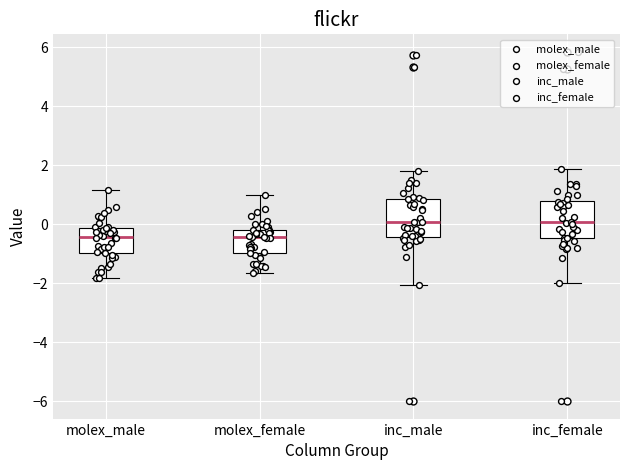

Reading left to right, transcribe this box plot: for each box, give where its median line is, the range the box spans, and where its two whiskers end, as read against the y-axis. The values are not printed on the chart, so give them approximately, as read against the axis.

molex_male: median -0.4, box -1.0 to -0.2, whiskers -1.8 to 1.2
molex_female: median -0.4, box -1.0 to -0.2, whiskers -1.6 to 1.0
inc_male: median 0.0, box -0.4 to 0.8, whiskers -2.0 to 1.8
inc_female: median 0.0, box -0.4 to 0.8, whiskers -2.0 to 1.8